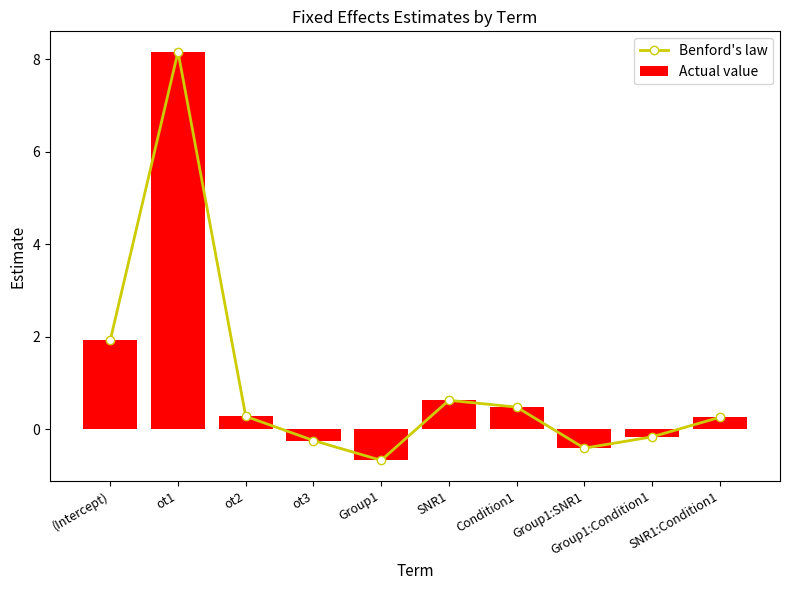

At which label is Actual value closest to 3?

(Intercept)